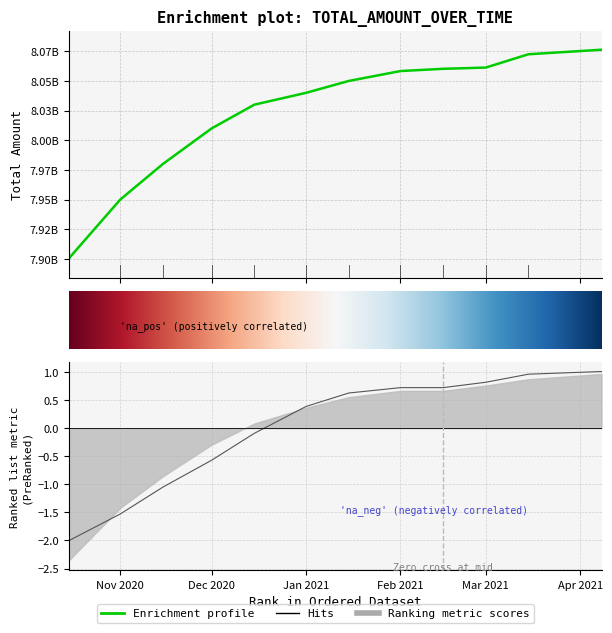

How many lines are shown in the chart?

2